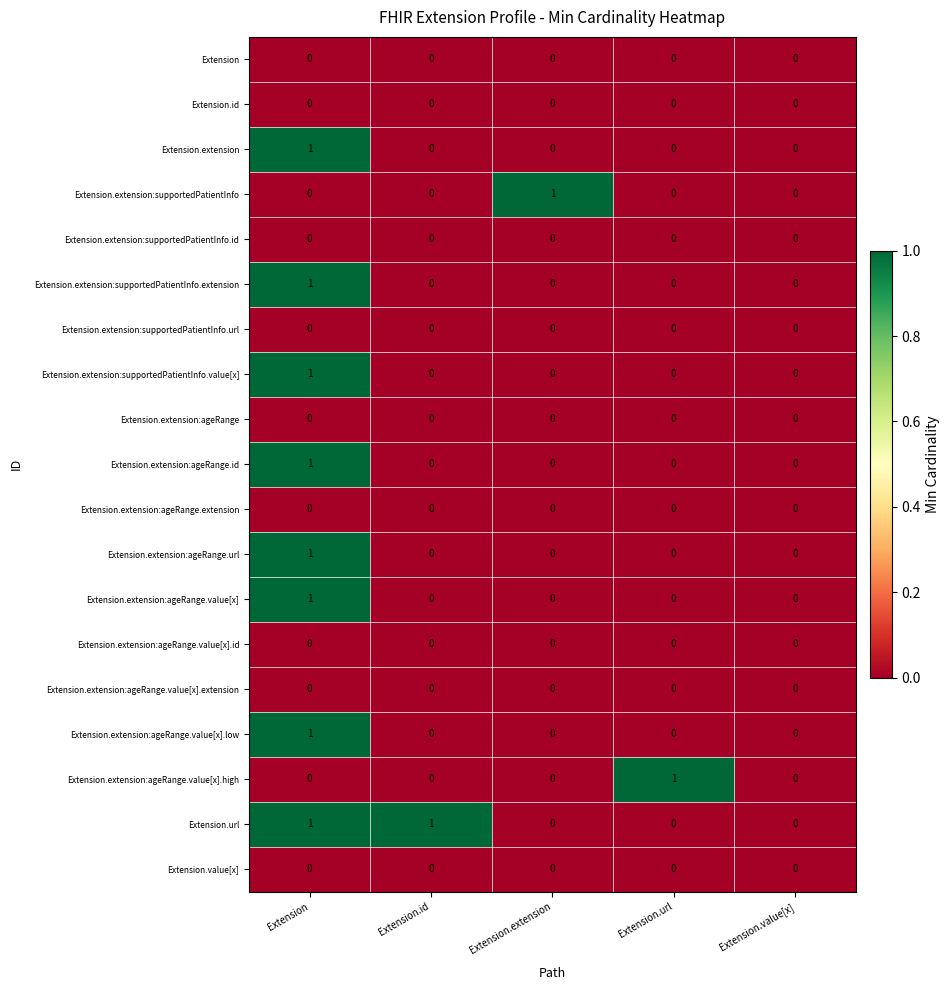

The Extension.extension:ageRange.id series shows 1 at Extension.value[x]. True or false?

False